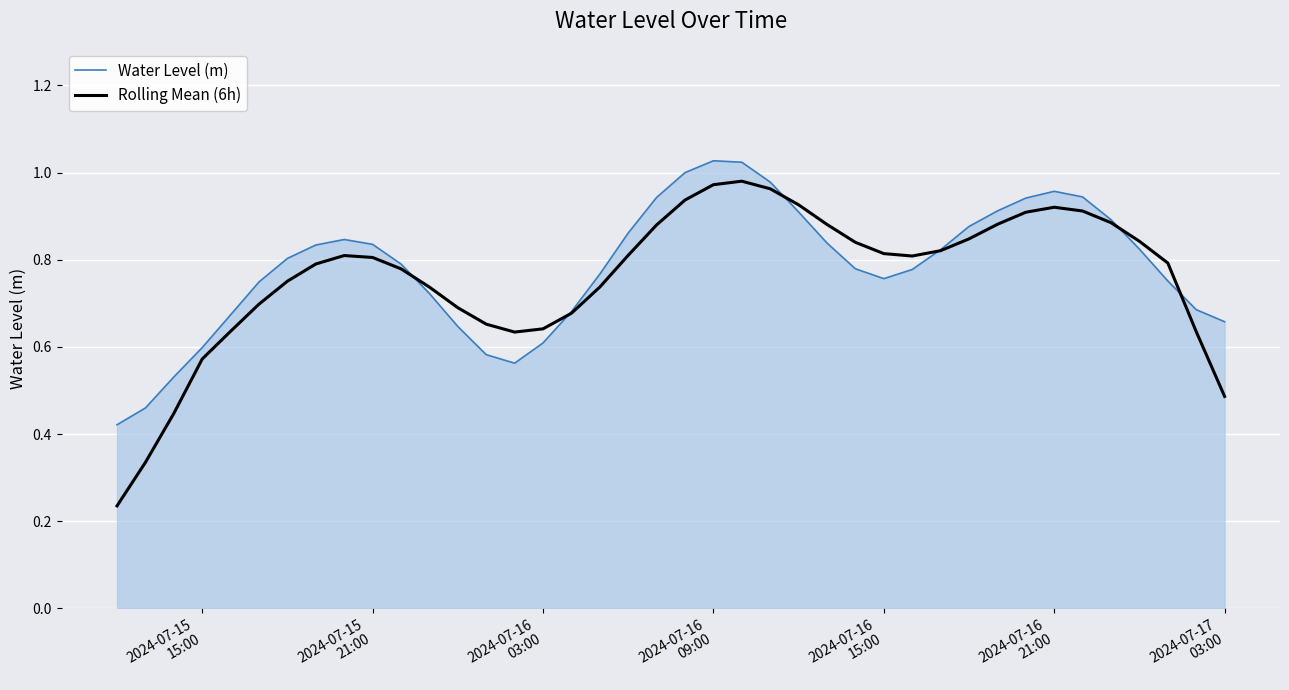

Which series has the largest range (max minus min)?

Rolling Mean (6h)